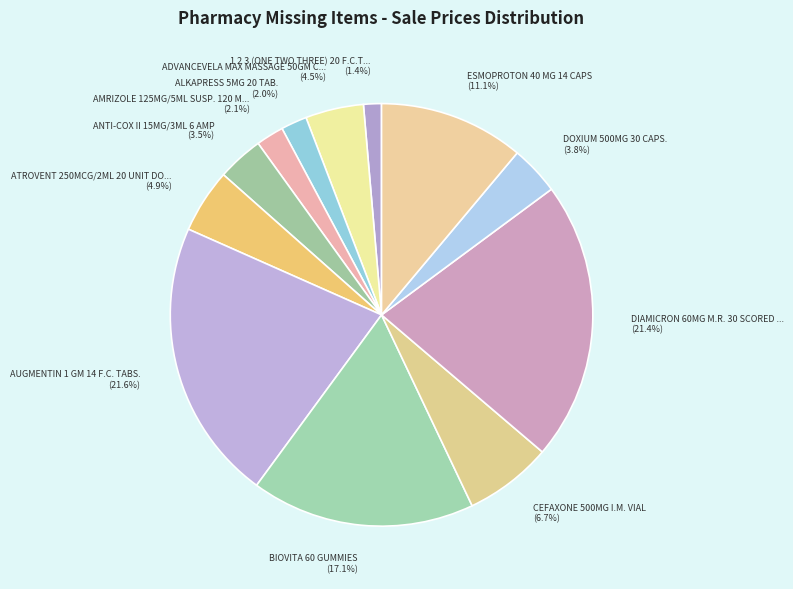

What is the smallest slice in the pie chart?

1 2 3 (ONE TWO THREE) 20 F.C.T...